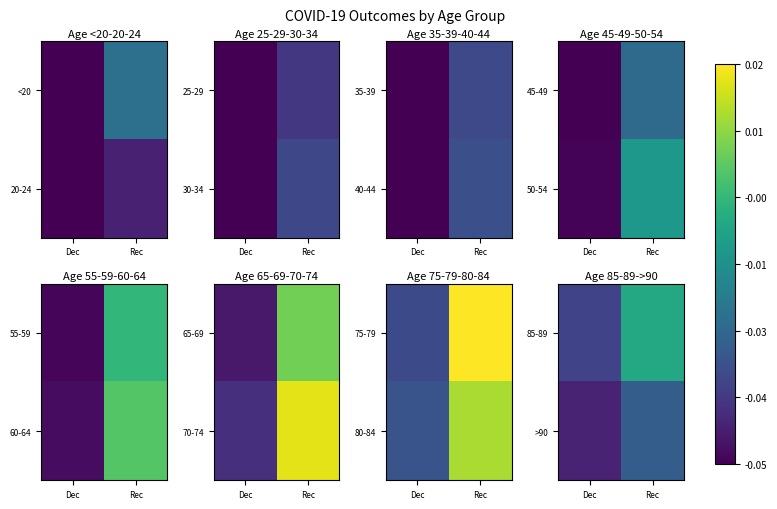

Is the value of 85-89 at Dec greater than the value of >90 at Rec?

No